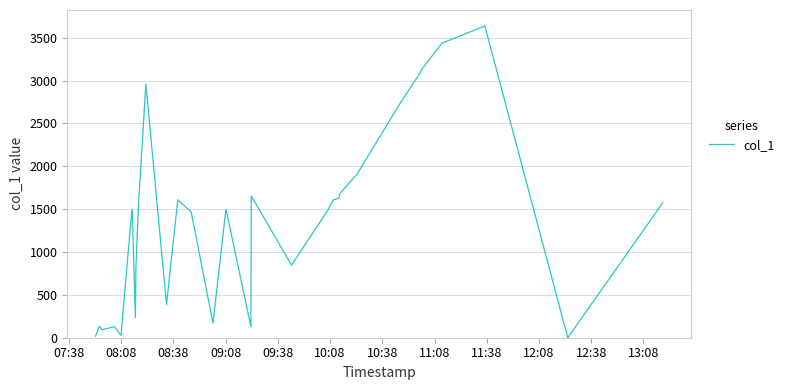

What is the difference between the maximum and minimum values?

3640.1